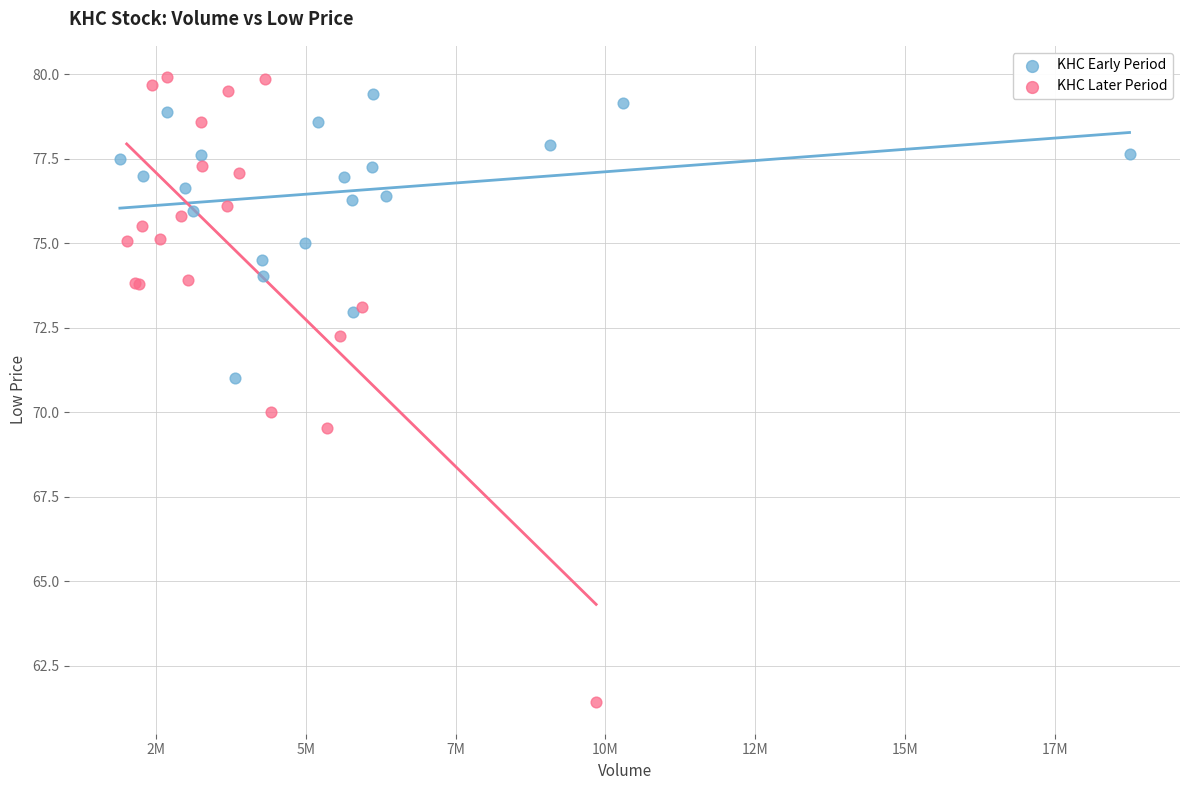

Which series reaches the minimum Y coordinate?

KHC Later Period